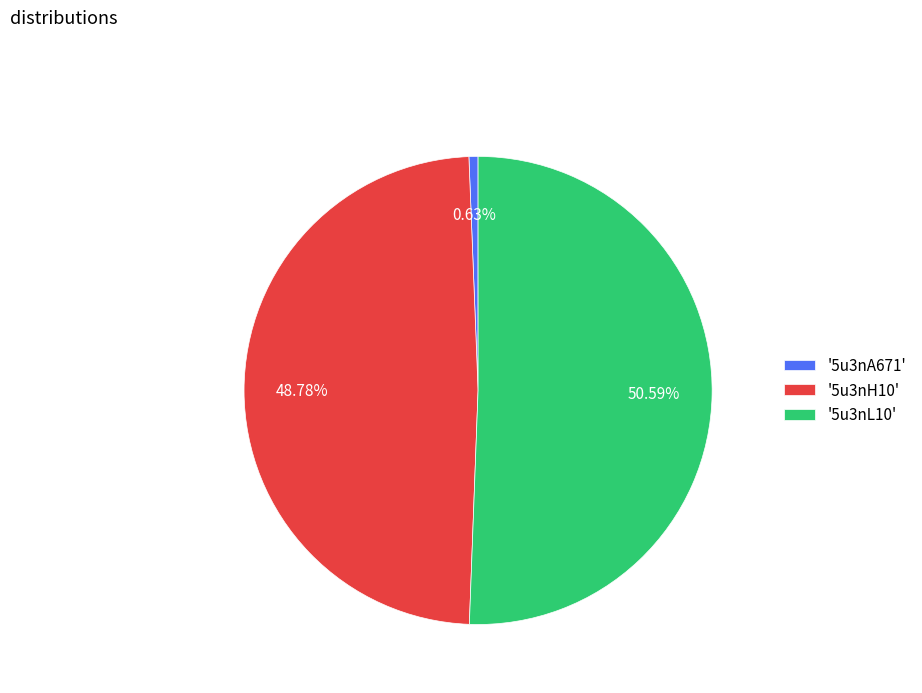

Combined, do '5u3nA671' and '5u3nL10' account for over 50%?

Yes